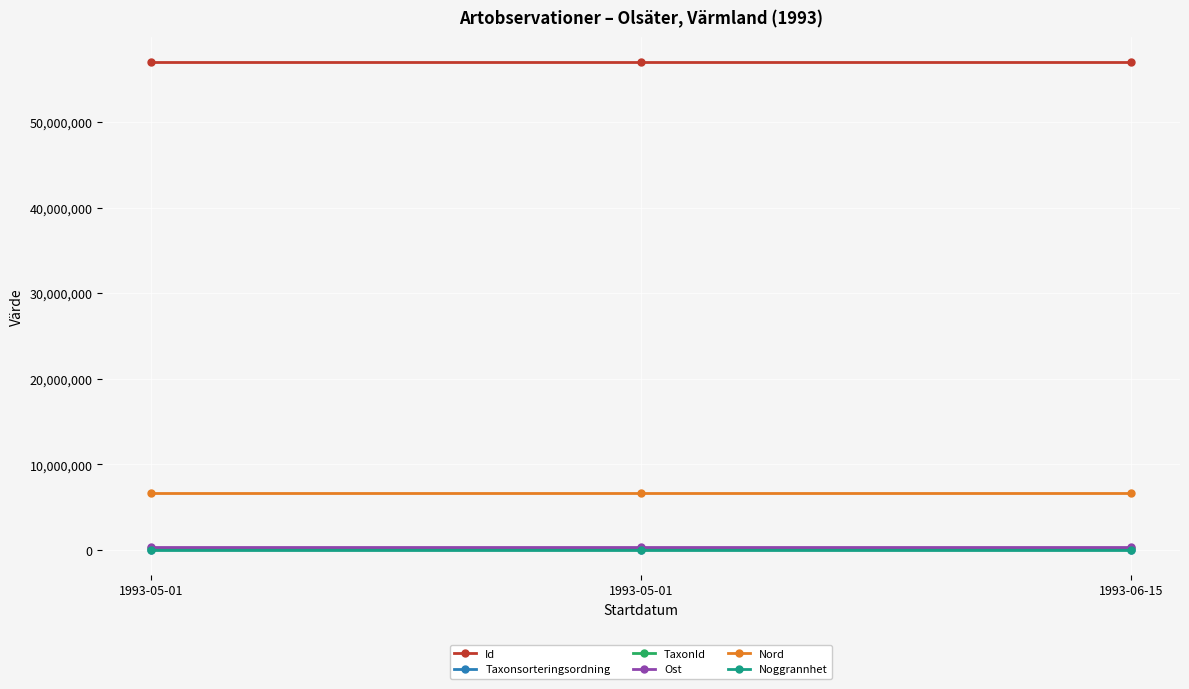

Does the chart have visible grid lines?

Yes